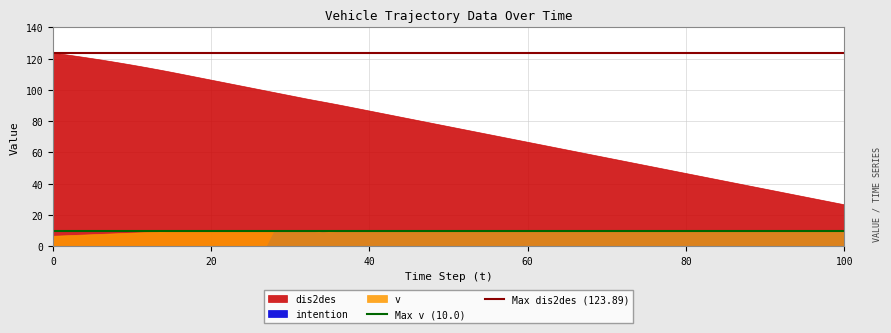

Which series has the largest total across all categories?

Max dis2des (123.89)